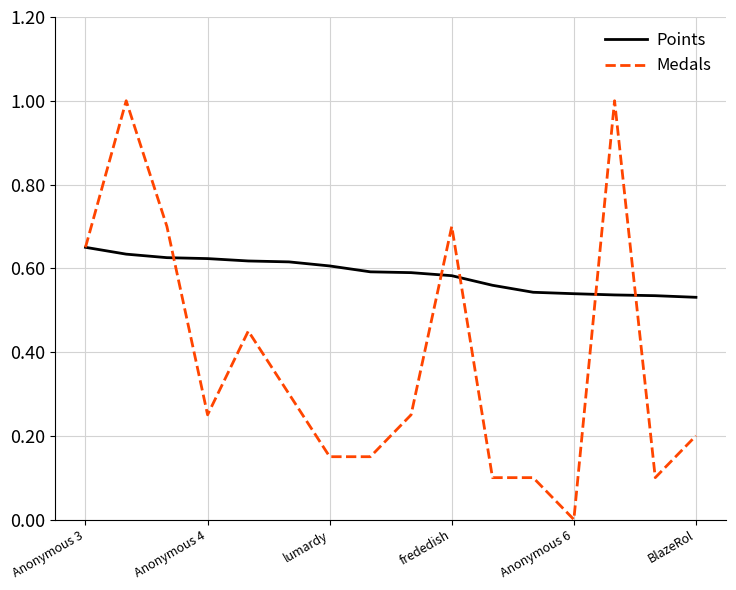

Which series has the largest total across all categories?

Points